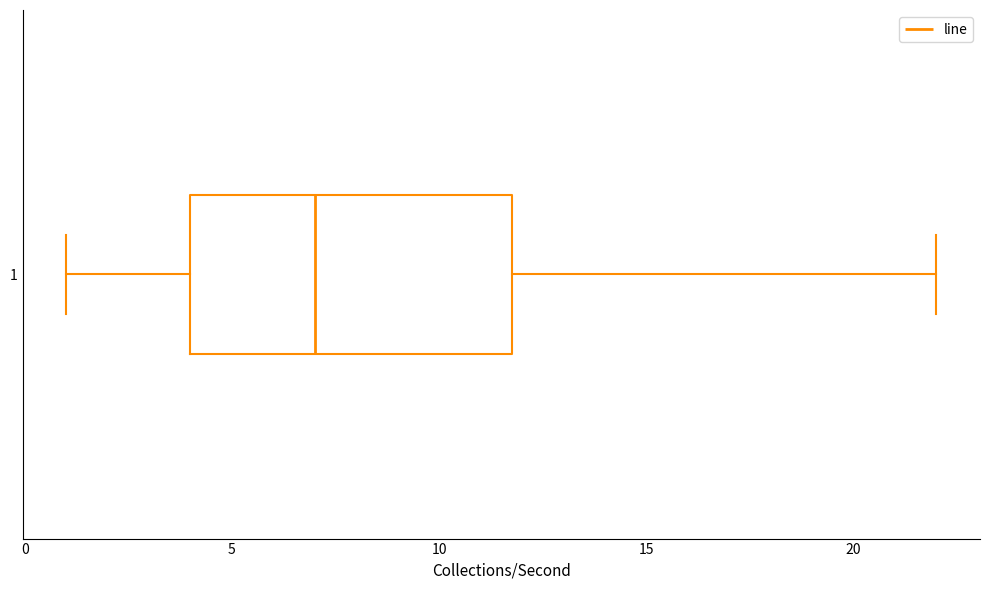

Where is the right edge of the box at y = 1 on the x-axis? The values are not printed on the chart, so give them approximately, as read against the axis.

12